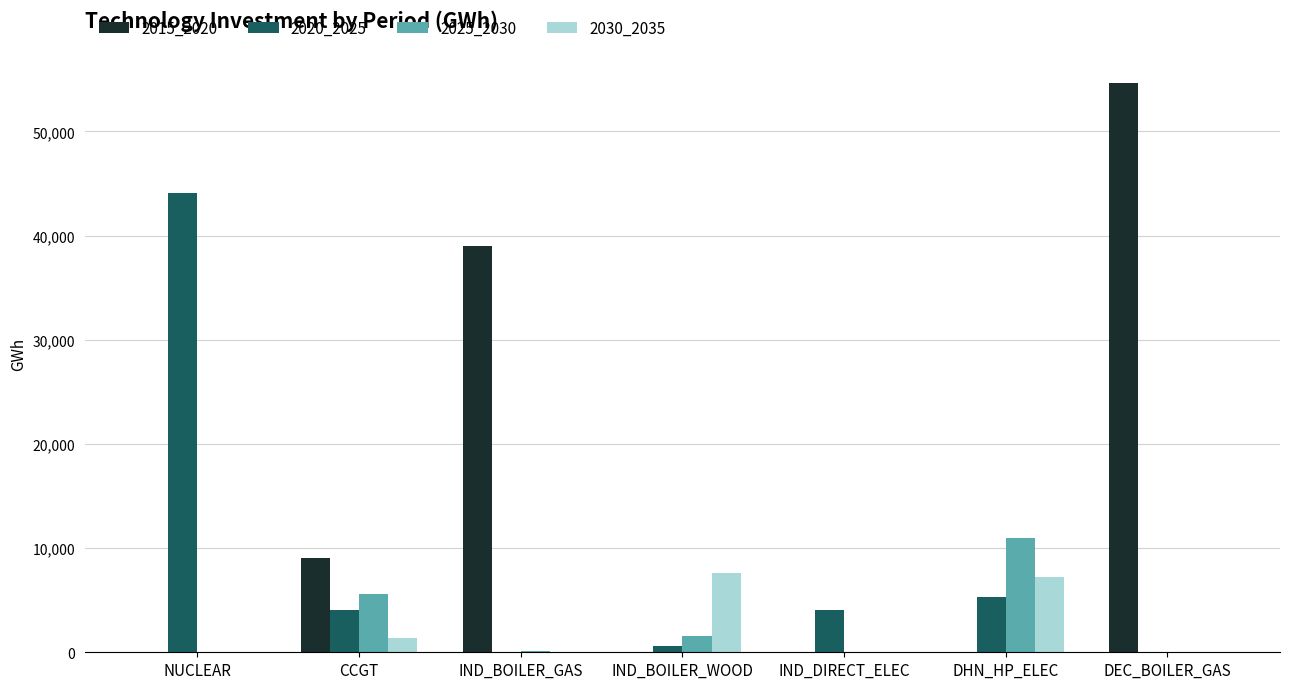

Which series has the largest total across all categories?

2015_2020